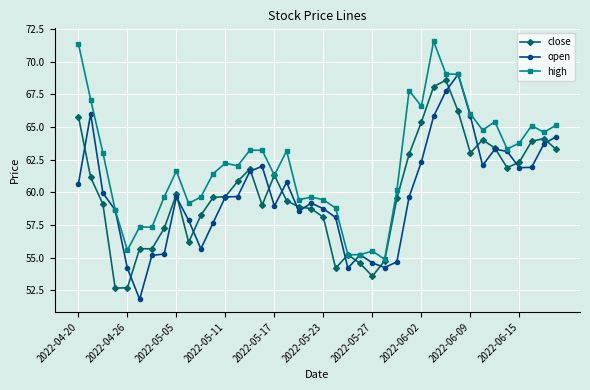

What is the lowest value of the close series?

52.7